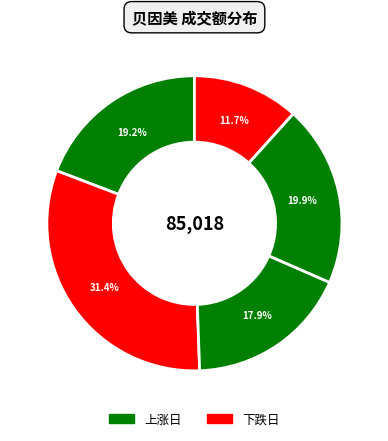

How many slices are in this pie chart?

5